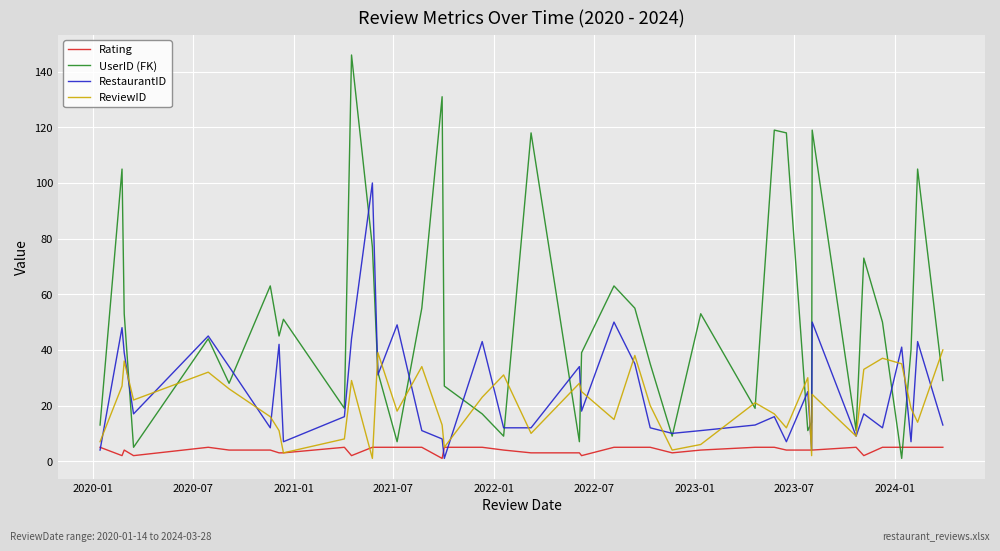

What is the maximum value shown in the chart?

146